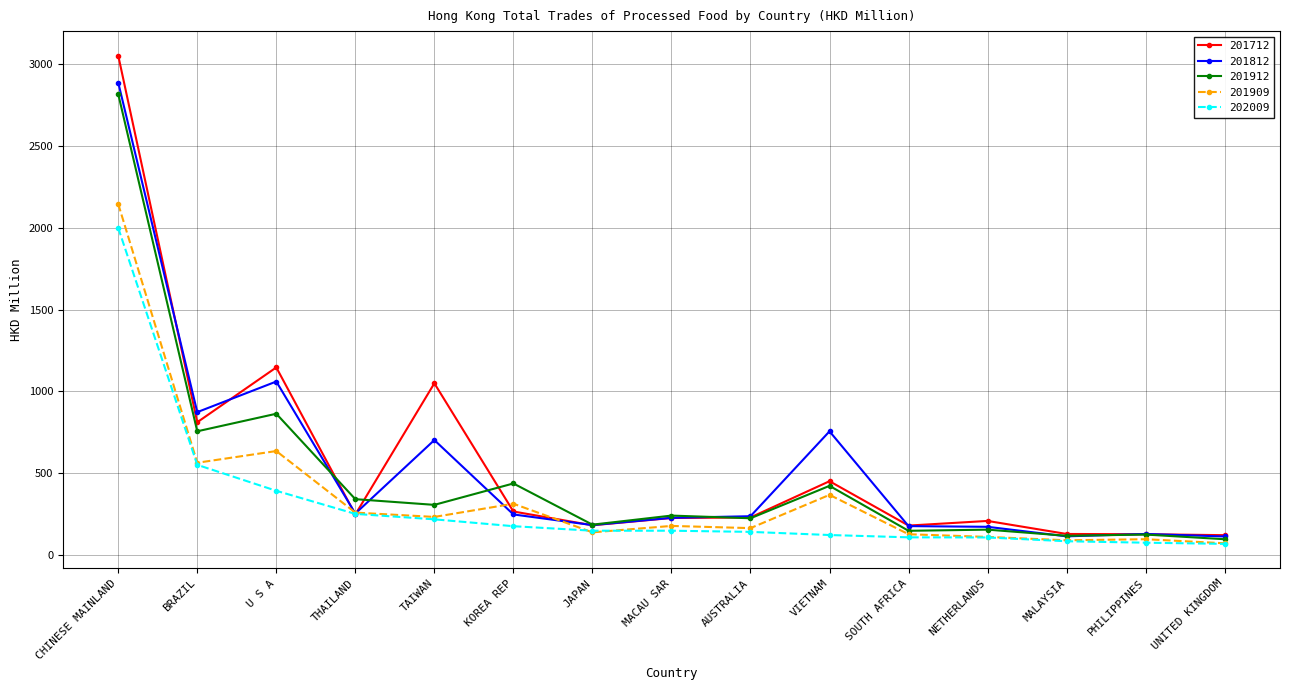

What value does the 201912 series have at UNITED KINGDOM?

95.8